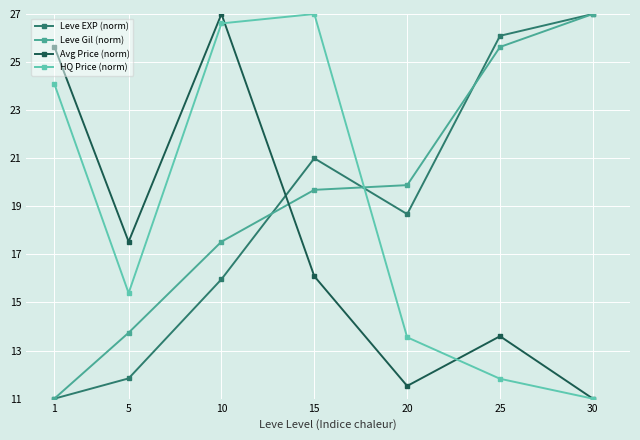

Where is the first local maximum for HQ Price (norm)?

15